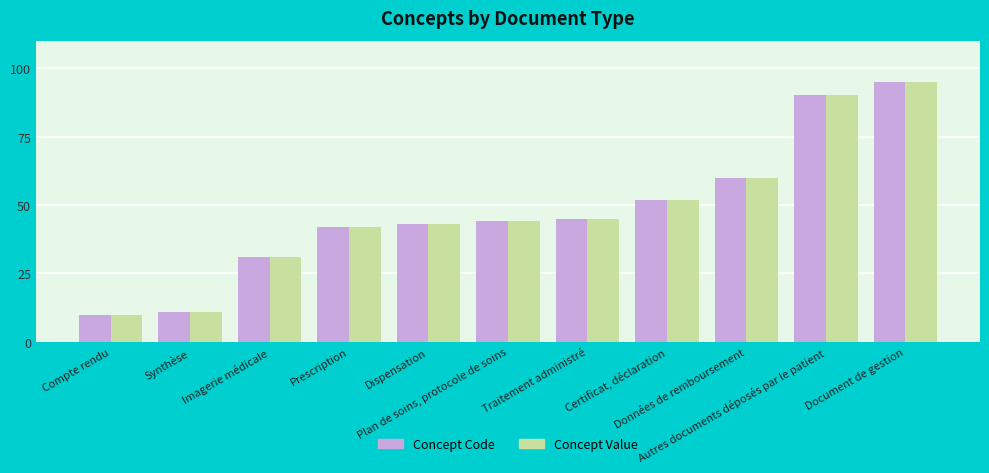

What is the label of the 7th bar from the right?

Dispensation